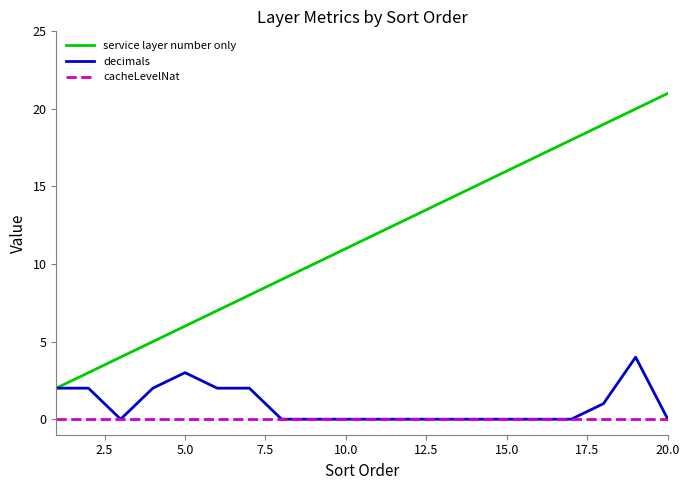

Count the number of data series in this chart.

3